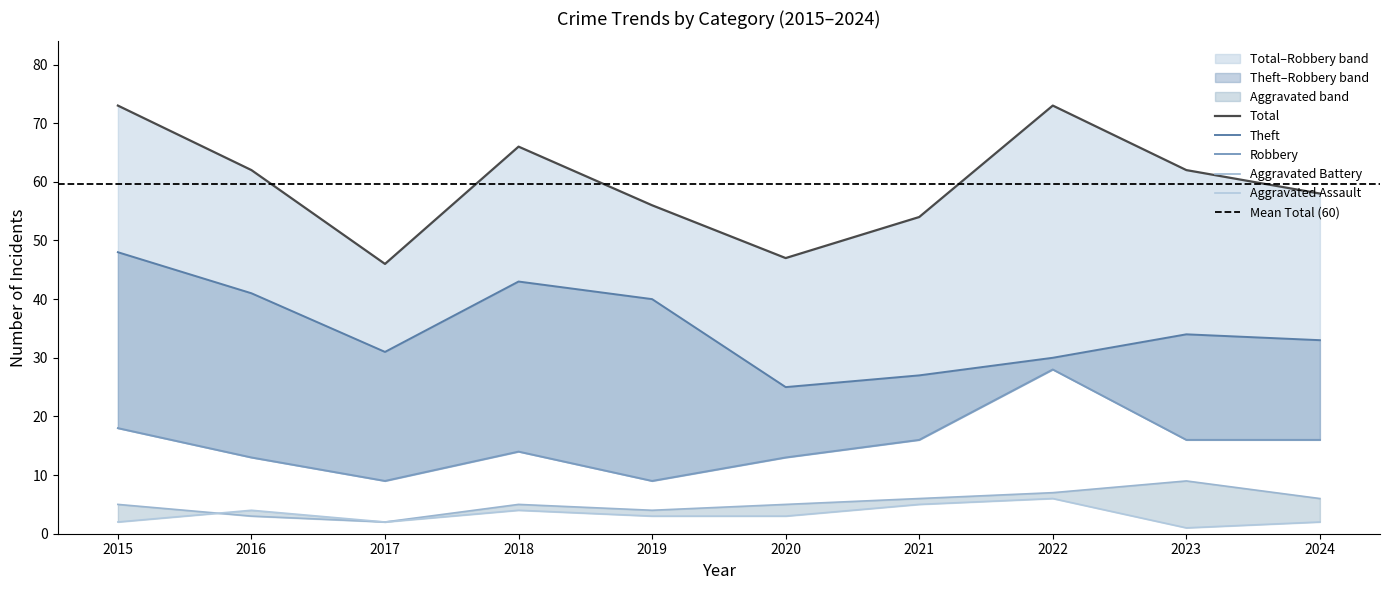

Which has a higher value, 2023 or 2017?

2017